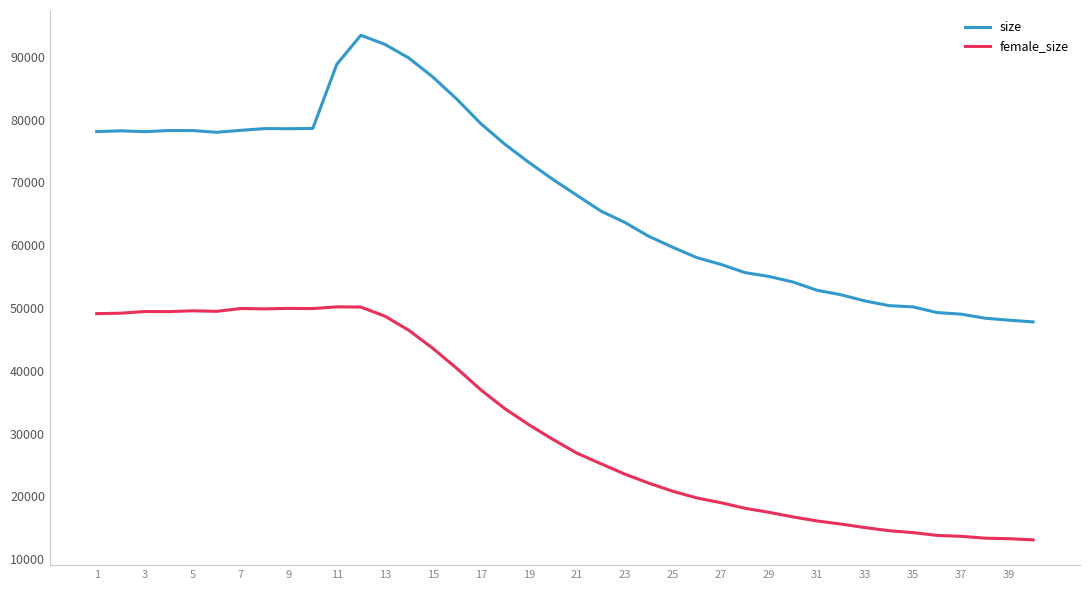

True or false: size and female_size intersect in this chart.

False